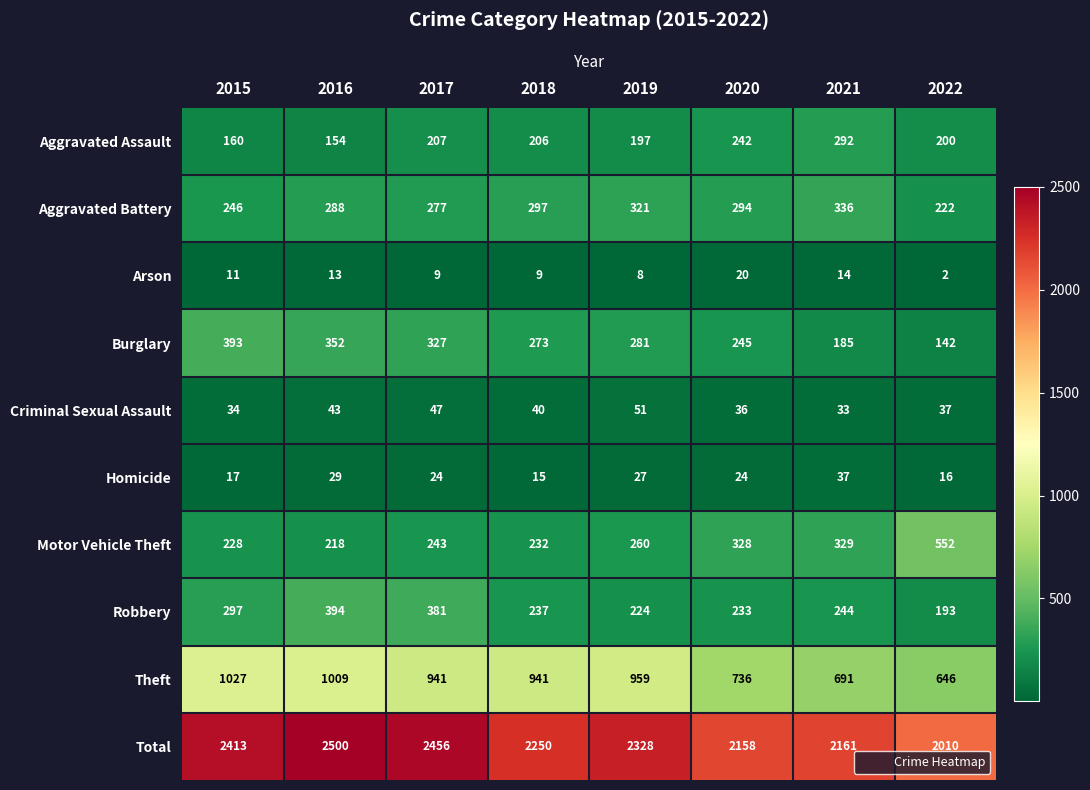

True or false: Robbery has a value of 77 at 2020.

False